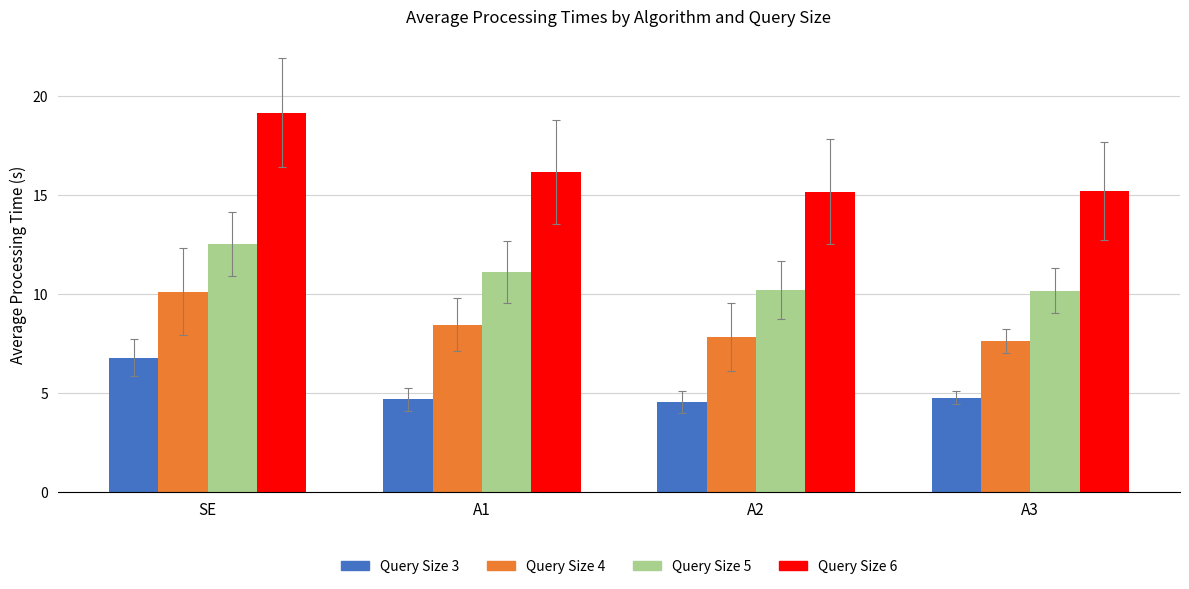

What is the label of the 1st bar from the right?

A3